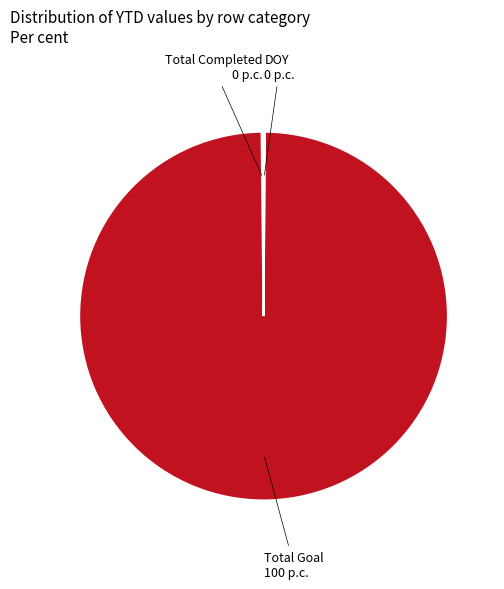

Does any single category account for the majority?

Yes